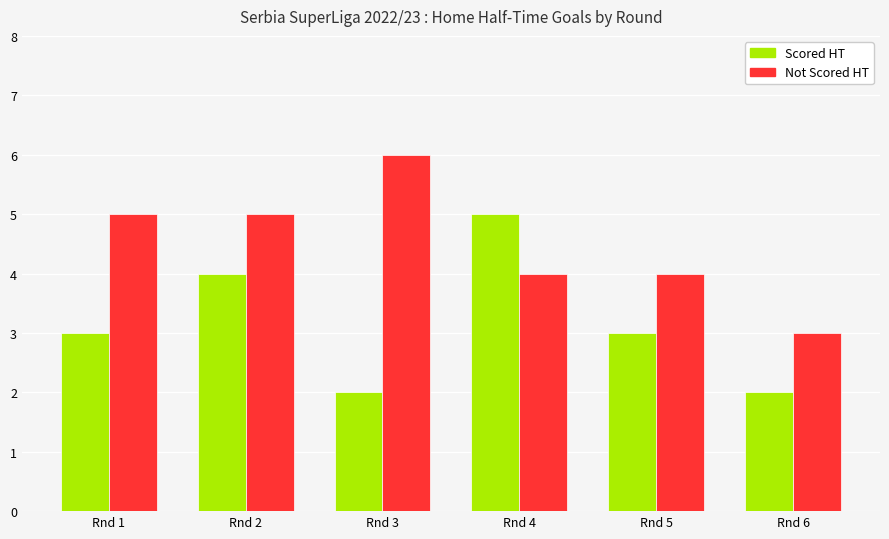

What is the greatest value displayed?

6